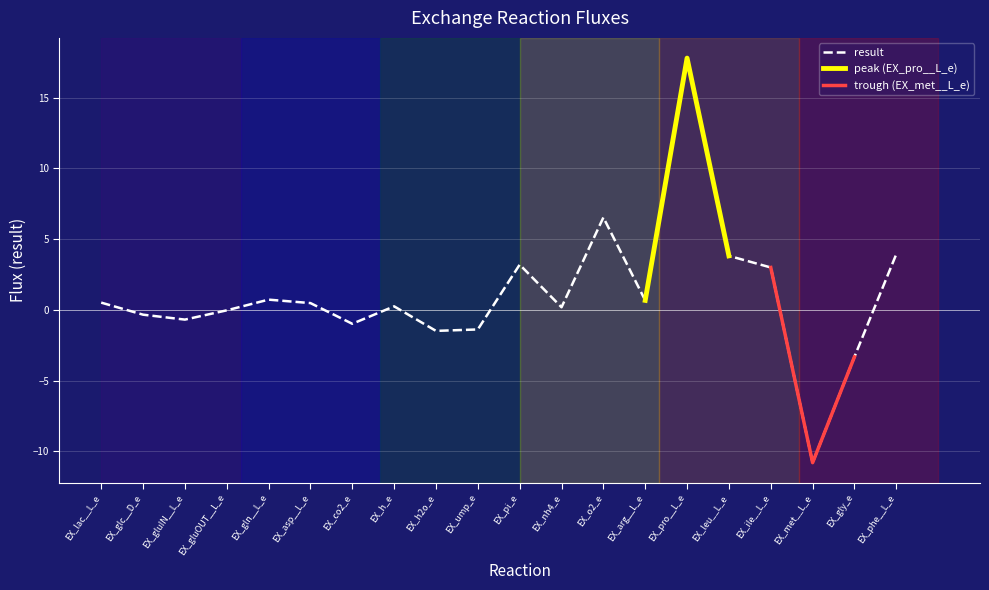

What position from the right is EX_h2o_e?

12